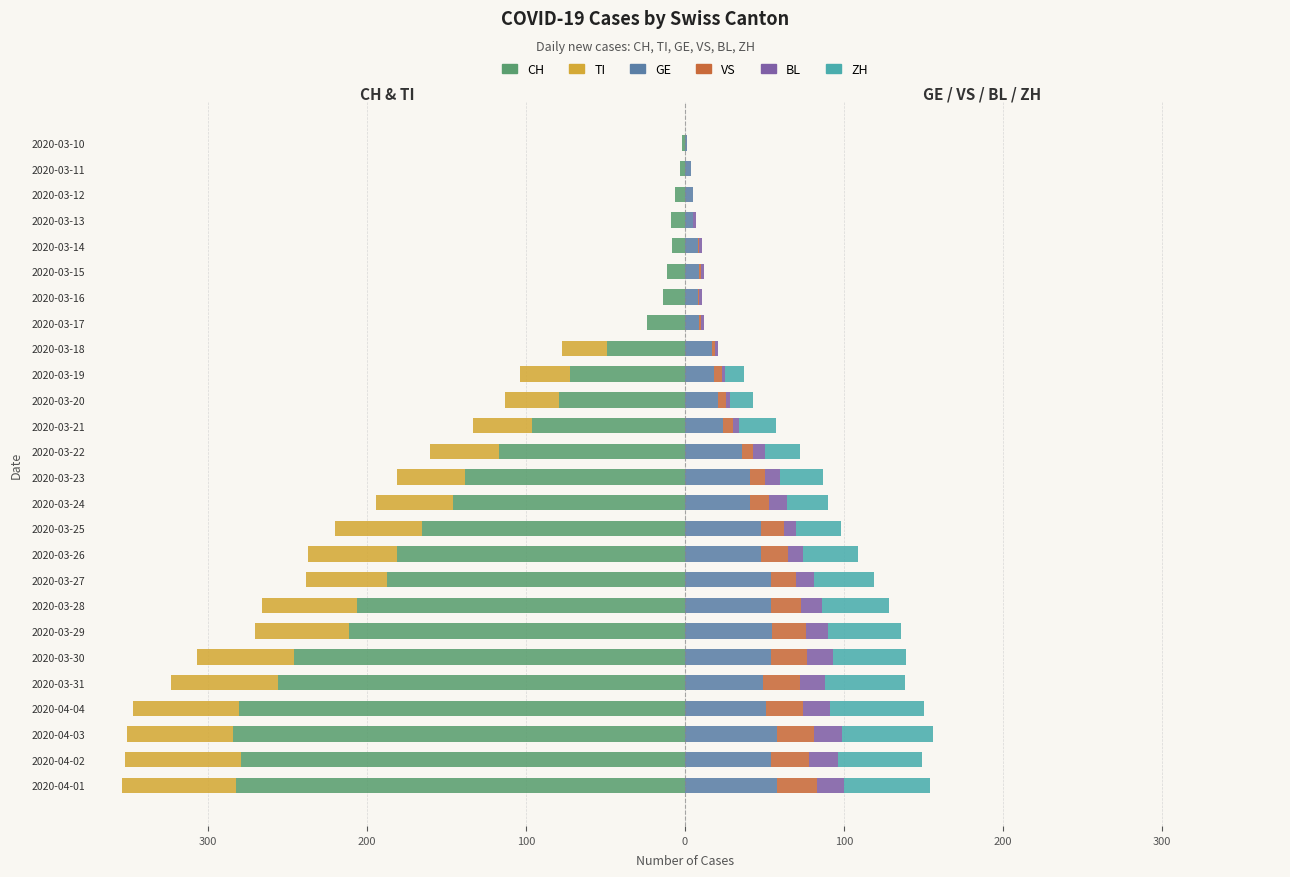

Reading left to right, list all the values displayed in this chart.

CH: -282	-279	-284	-280	-256	-246	-211	-206	-187	-181	-165	-146	-138	-117	-96	-79	-72	-49	-24	-14	-11	-8	-9	-6	-3	-2
TI: -72	-73	-67	-67	-67	-61	-59	-60	-51	-56	-55	-48	-43	-43	-37	-34	-32	-28	0	0	0	0	0	0	0	0
GE: 58	54	58	51	49	54	55	54	54	48	48	41	41	36	24	21	18	17	9	8	9	8	5	5	4	1
VS: 25	24	23	23	23	23	21	19	16	17	14	12	9	7	6	5	5	2	1	1	1	1	0	0	0	0
BL: 17	18	18	17	16	16	14	13	11	9	8	11	10	7	4	2	2	2	2	2	2	2	2	0	0	0
ZH: 54	53	57	59	50	46	46	42	38	35	28	26	27	22	23	15	12	0	0	0	0	0	0	0	0	0